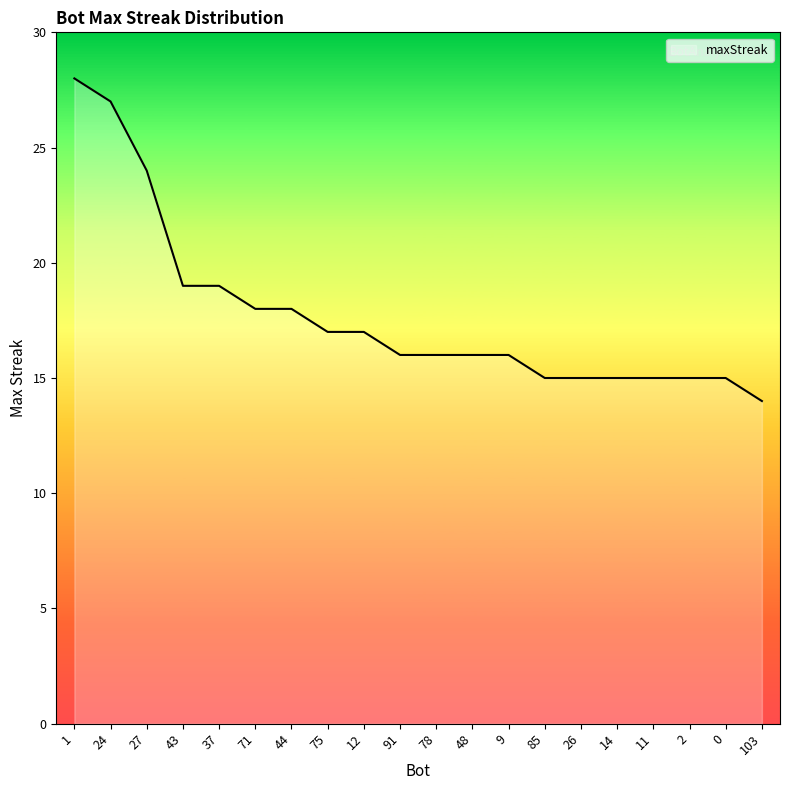

The value at 27 is 24. True or false?

True